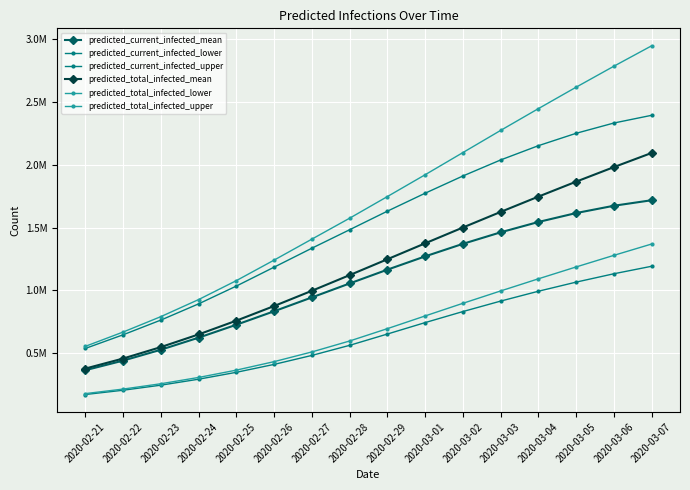

Is it true that predicted_total_infected_lower equals 275395 at 2020-02-21?

False